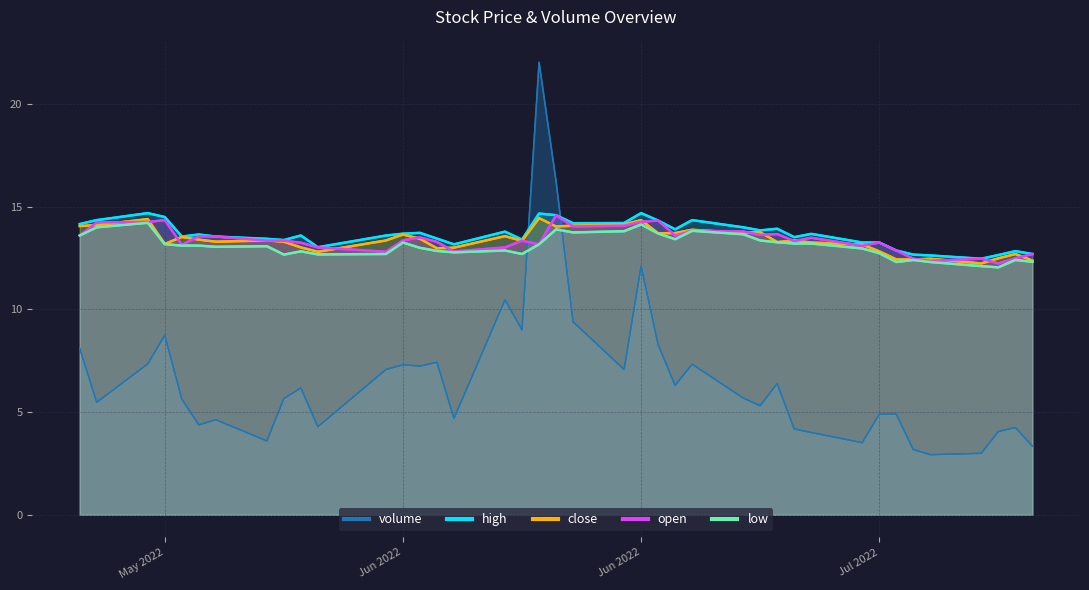

What is the label of the 38th point from the left?

2022-07-12